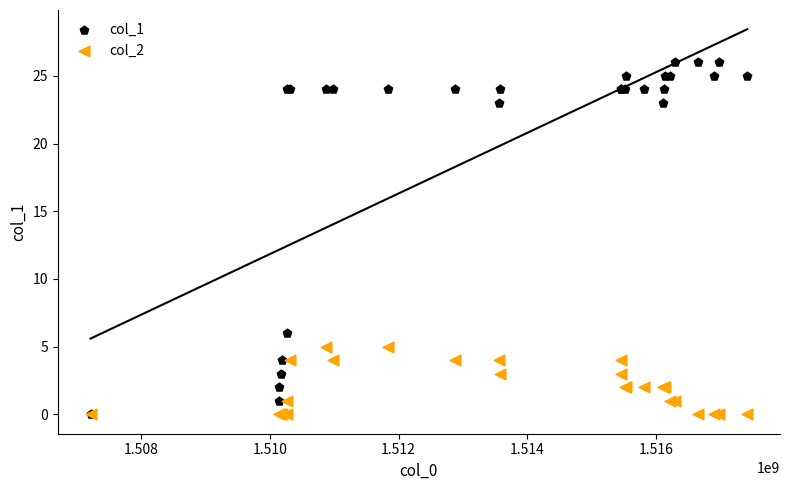

Across all series, what Y value is closest to 13?

6